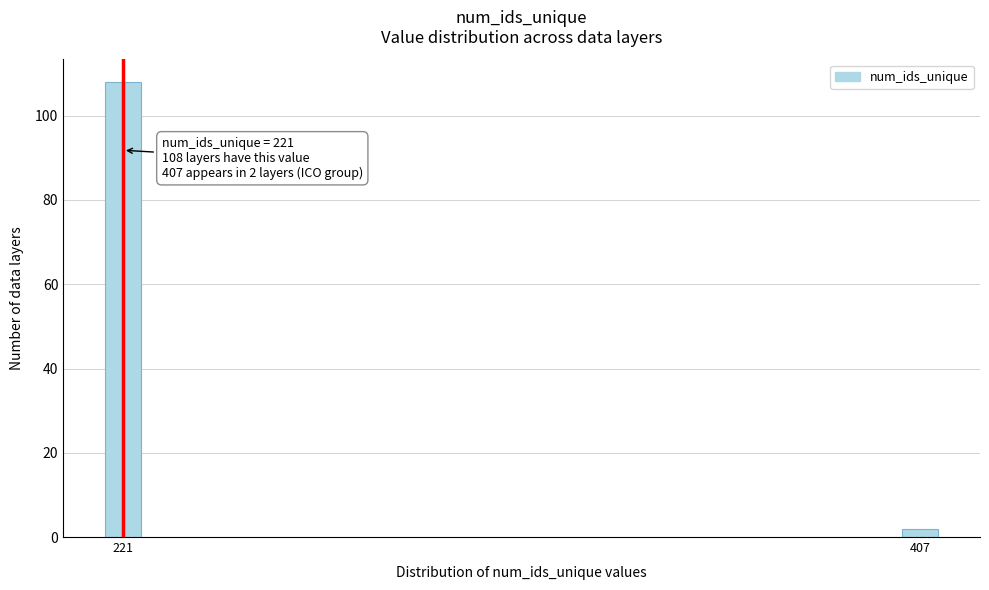

Reading right to left, what are all the values shown in this chart?

2	108